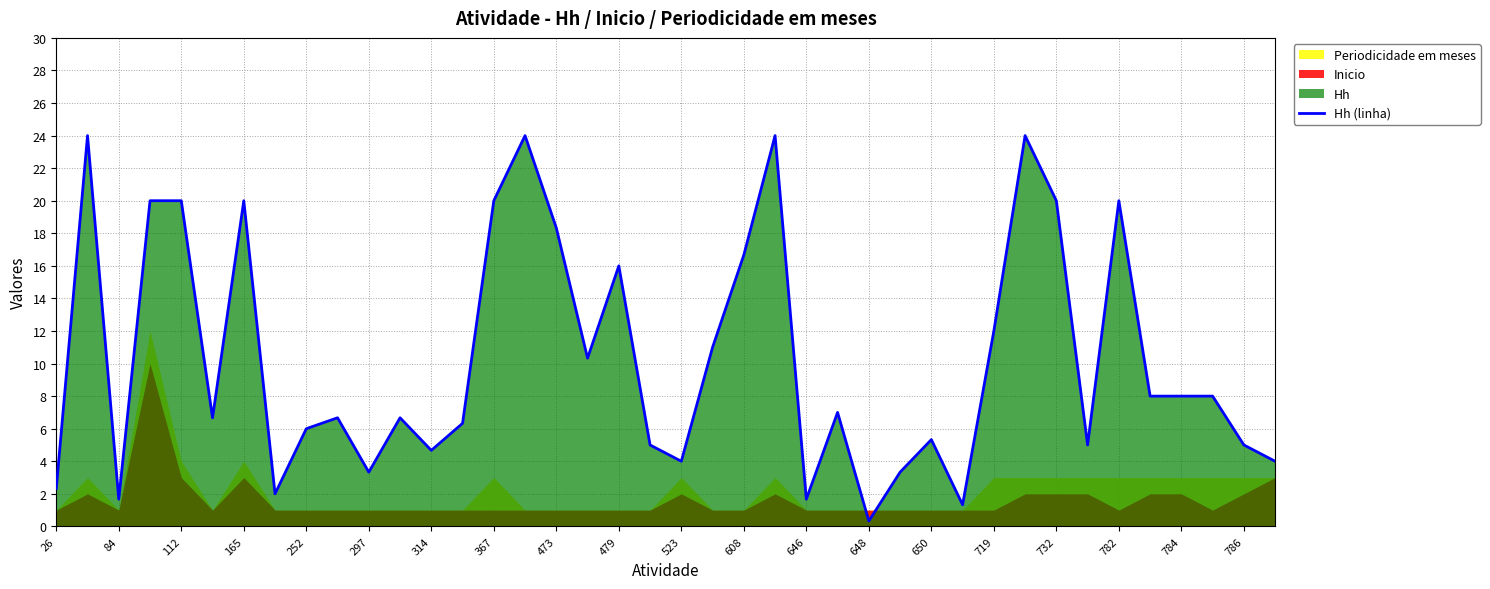

Is it true that Hh (linha) equals 6.8 at 367?

False